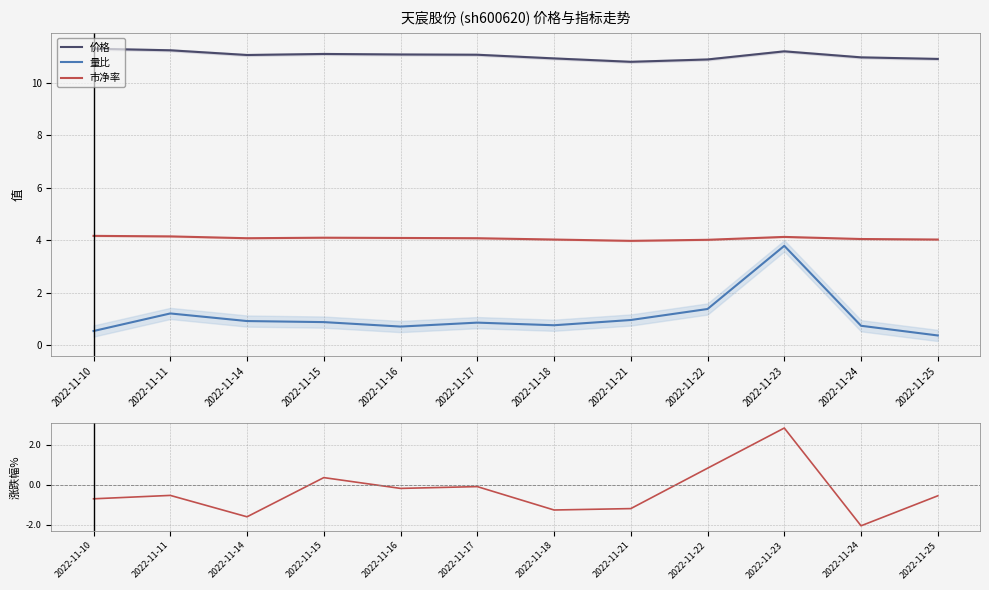

At which label does 涨跌幅% first exceed 0?

2022-11-15